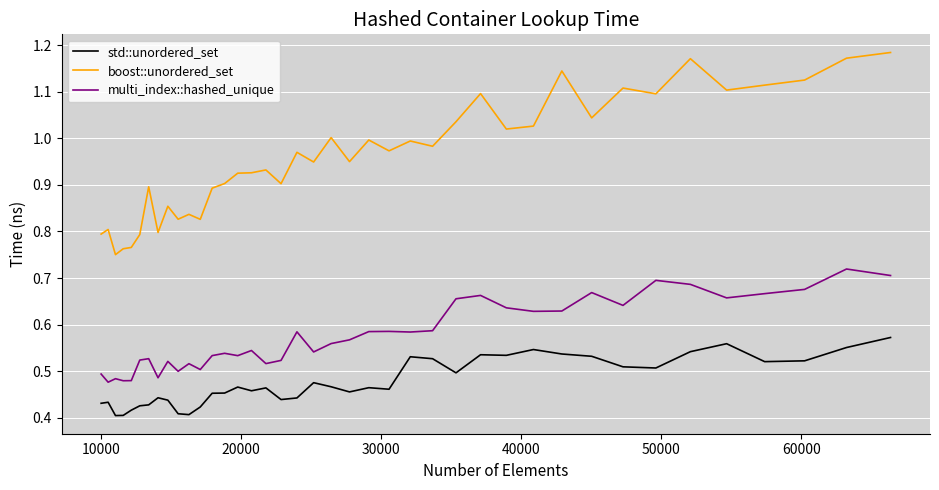

Rank the series by their average value, from highest to lowest.

boost::unordered_set, multi_index::hashed_unique, std::unordered_set